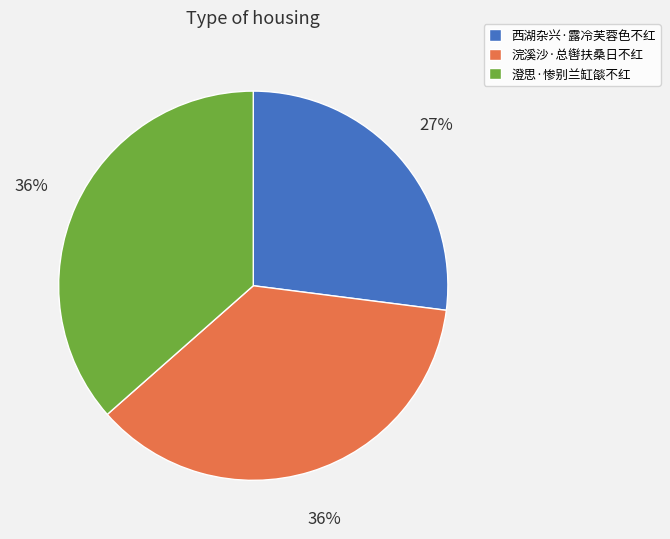

What percentage is the 浣溪沙·总辔扶桑日不红 slice, to the nearest percent?

36%